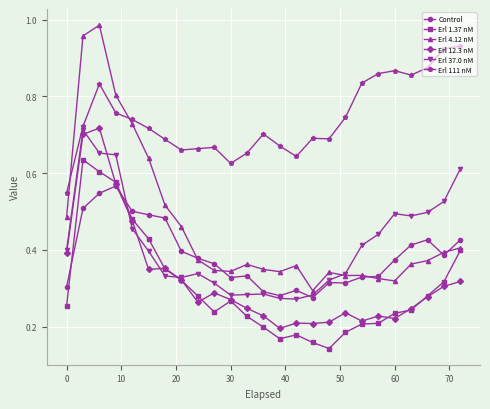

True or false: Erl 37.0 nM has more than 0 interior local peaks.

True